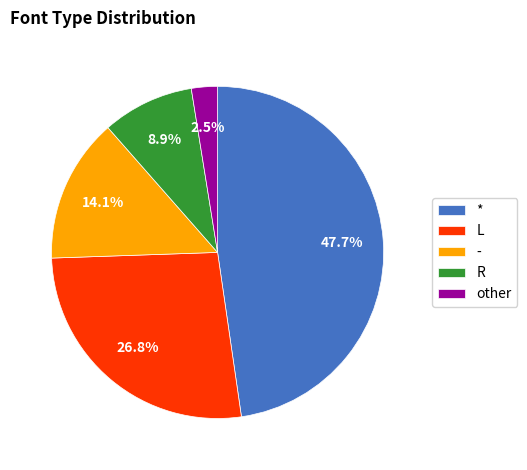

To the nearest percent, what portion does * represent?

48%